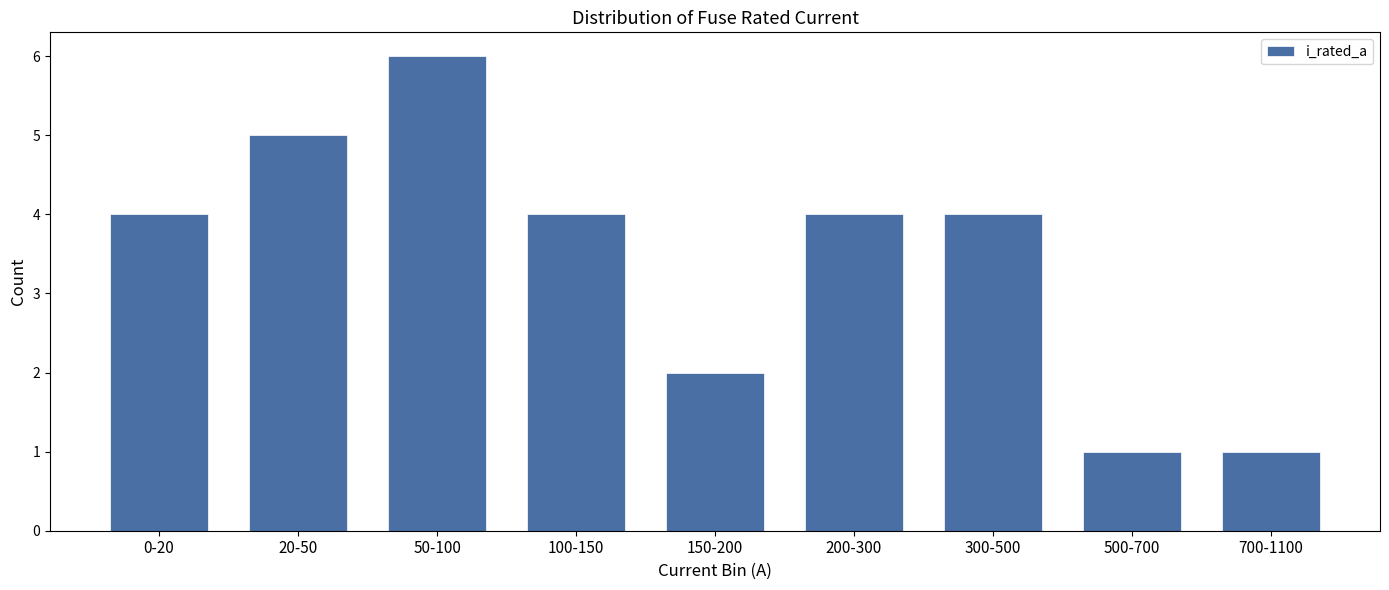

Reading left to right, what are all the values shown in this chart?

4	5	6	4	2	4	4	1	1